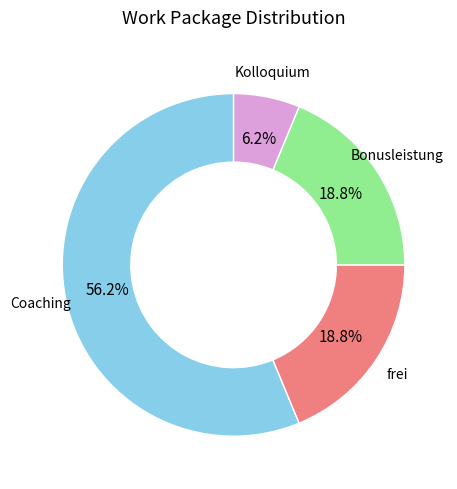

Is there a majority slice in this chart?

Yes